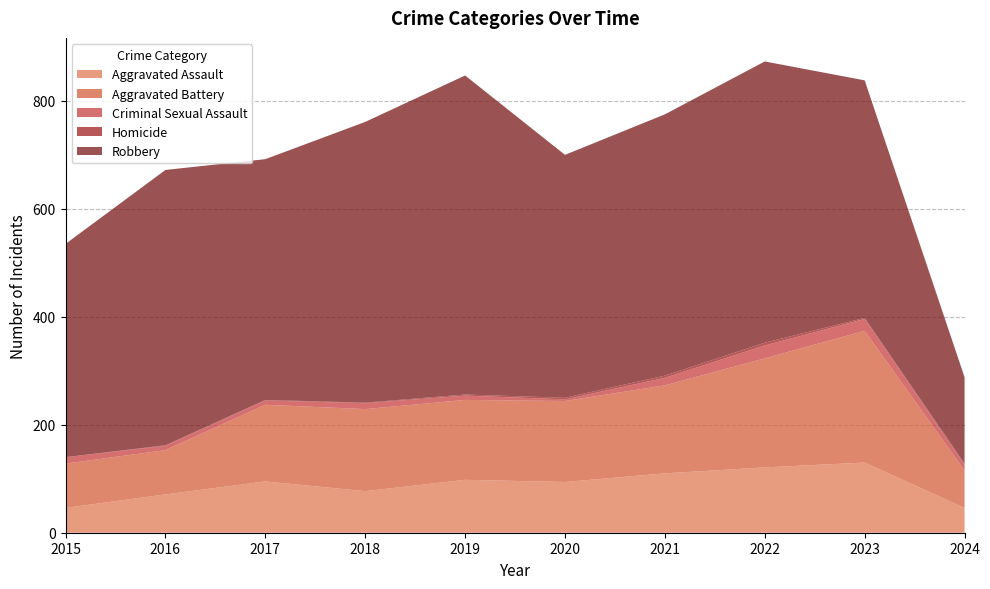

Reading left to right, list all the values displayed in this chart.

Aggravated Assault: 46	71	95	77	98	94	110	121	130	46
Aggravated Battery: 82	82	142	152	148	150	163	202	244	69
Criminal Sexual Assault: 12	8	8	11	8	3	14	24	22	11
Homicide: 0	1	1	1	2	3	4	5	2	2
Robbery: 395	510	446	520	591	450	484	521	440	160